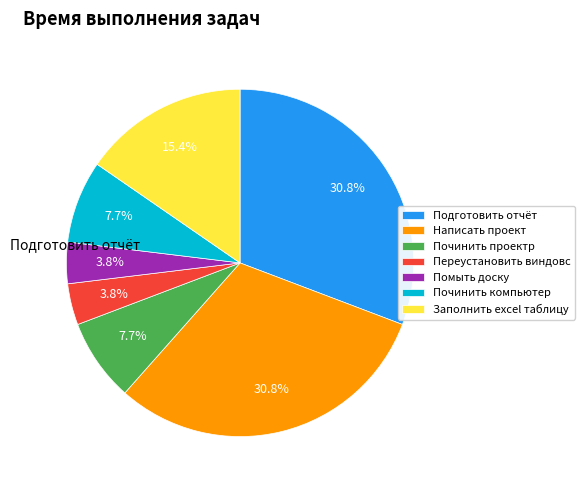

Approximately how many times larger is the value at Помыть доску compared to Переустановить виндовс?

1.0